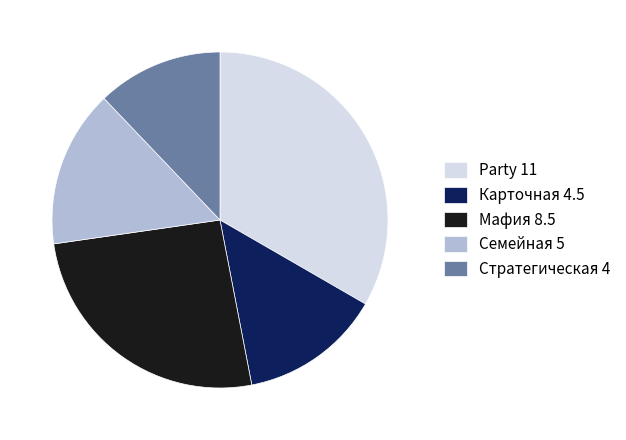

Combined, do Мафия and Party account for over 50%?

Yes